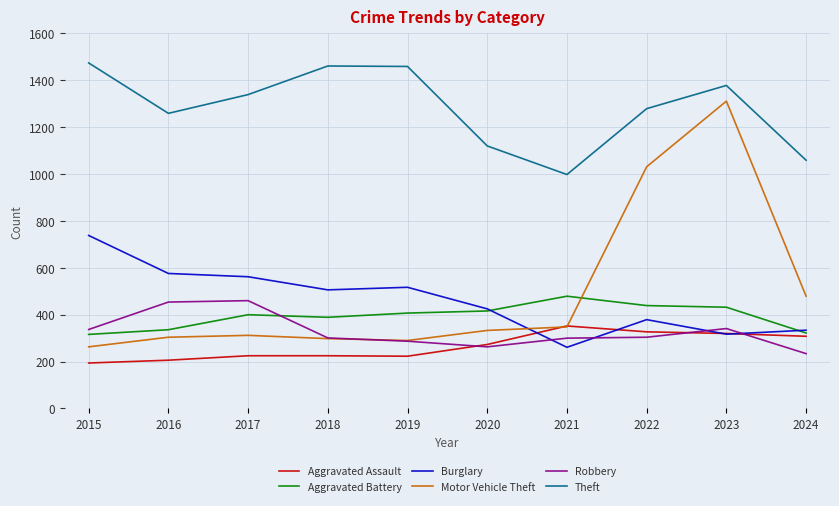

What is the sum of all Robbery values?

3281